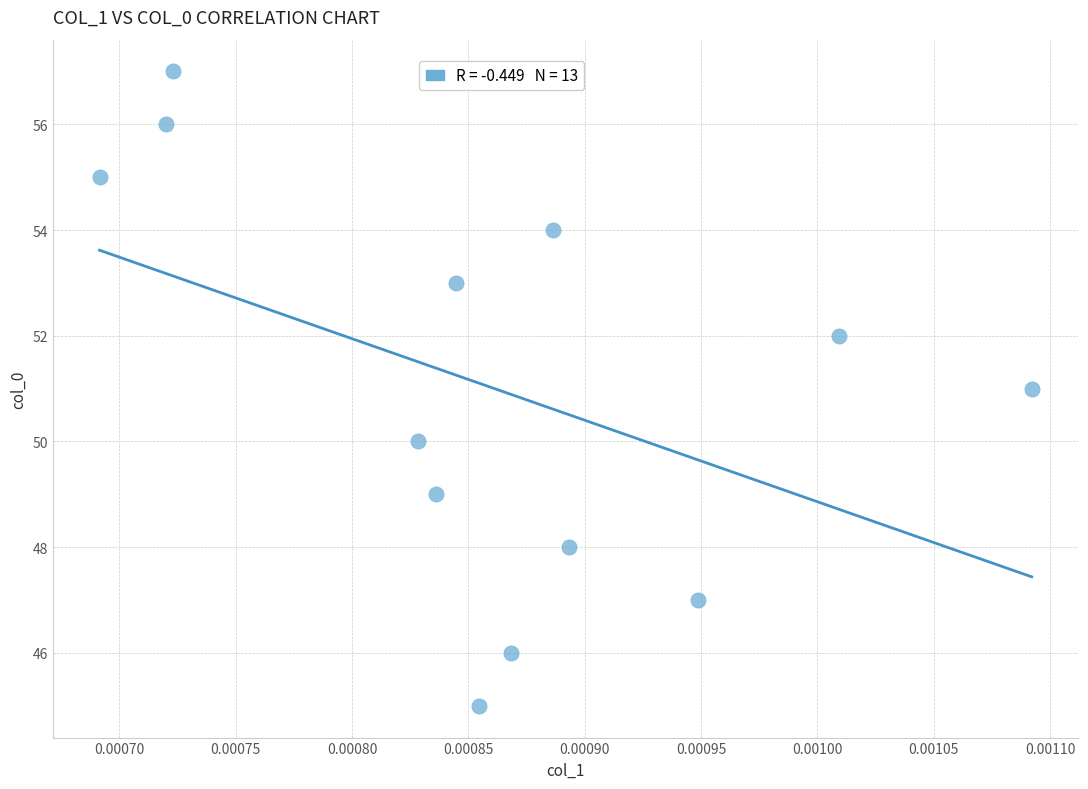

What is the range of Y values (max minus min)?

12